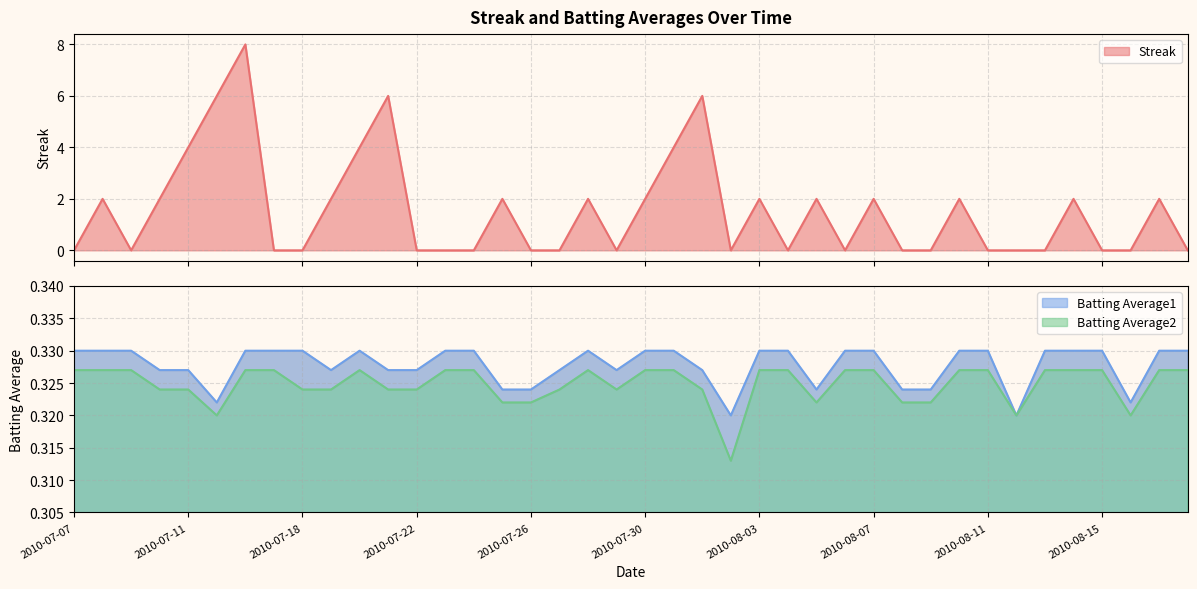

What is the label of the 28th point from the left?

2010-08-06